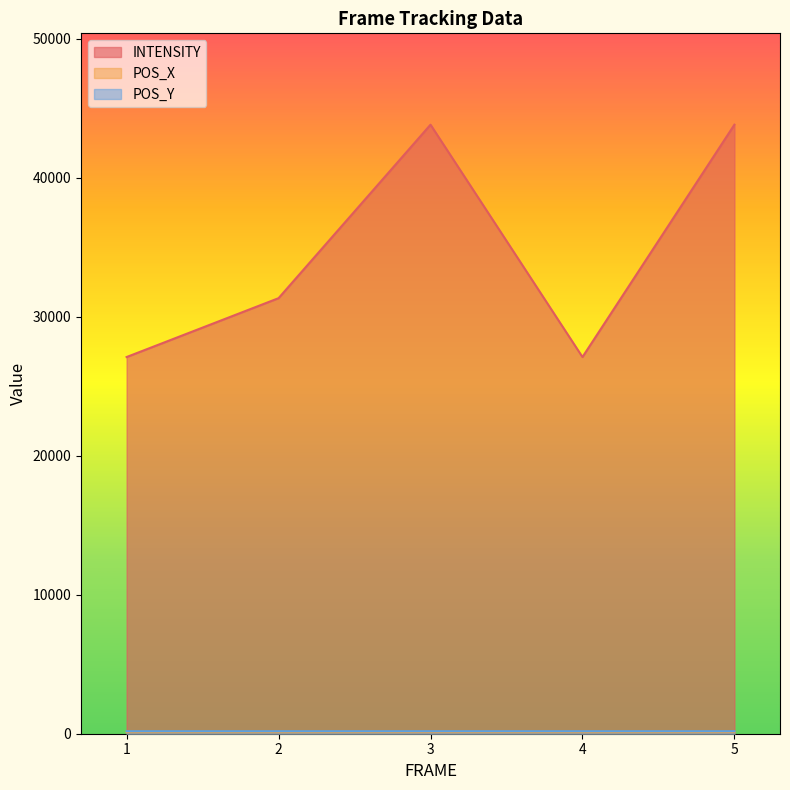

How many values in the POS_X series exceed 113?

2